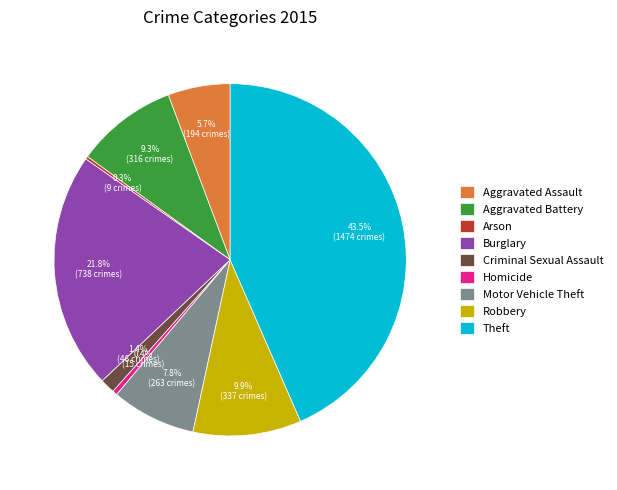

The Homicide slice represents 0% of the pie. True or false?

True